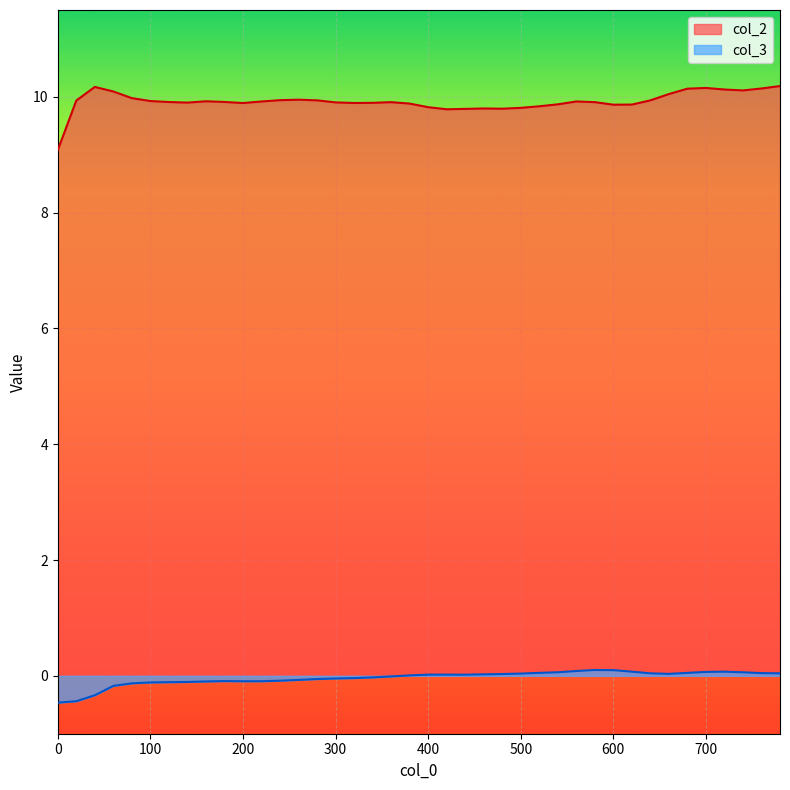

What is the sum of the col_3 values at 280 and 140?

-0.2